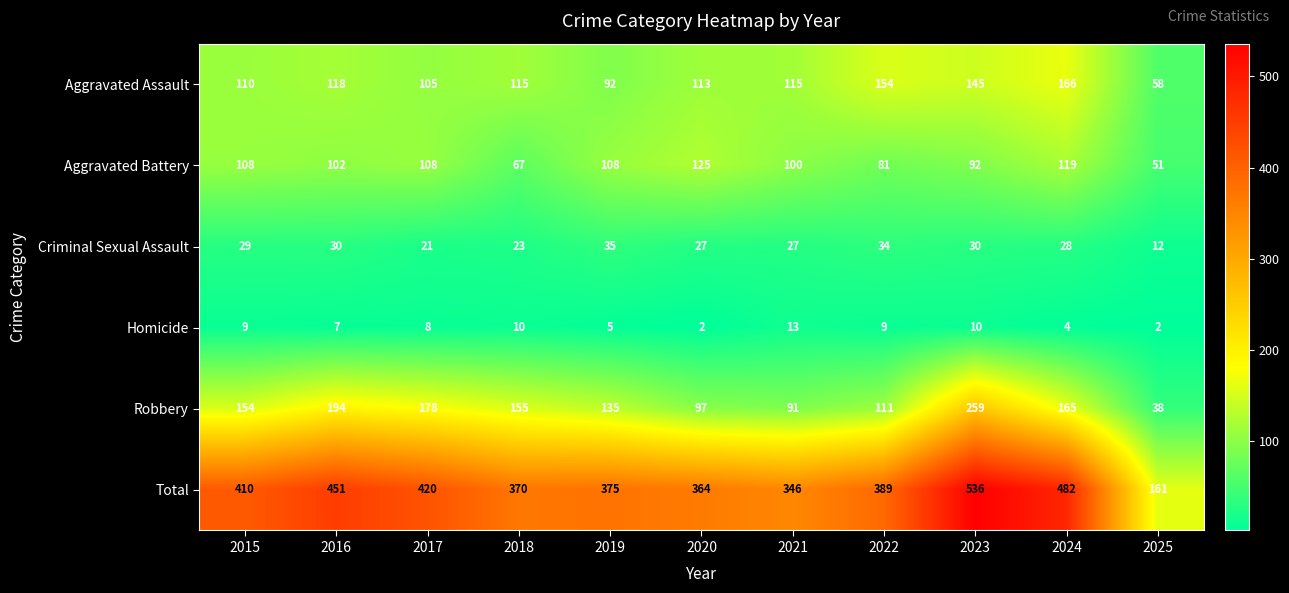

What is the difference between the Aggravated Battery values at 2019 and 2016?

6